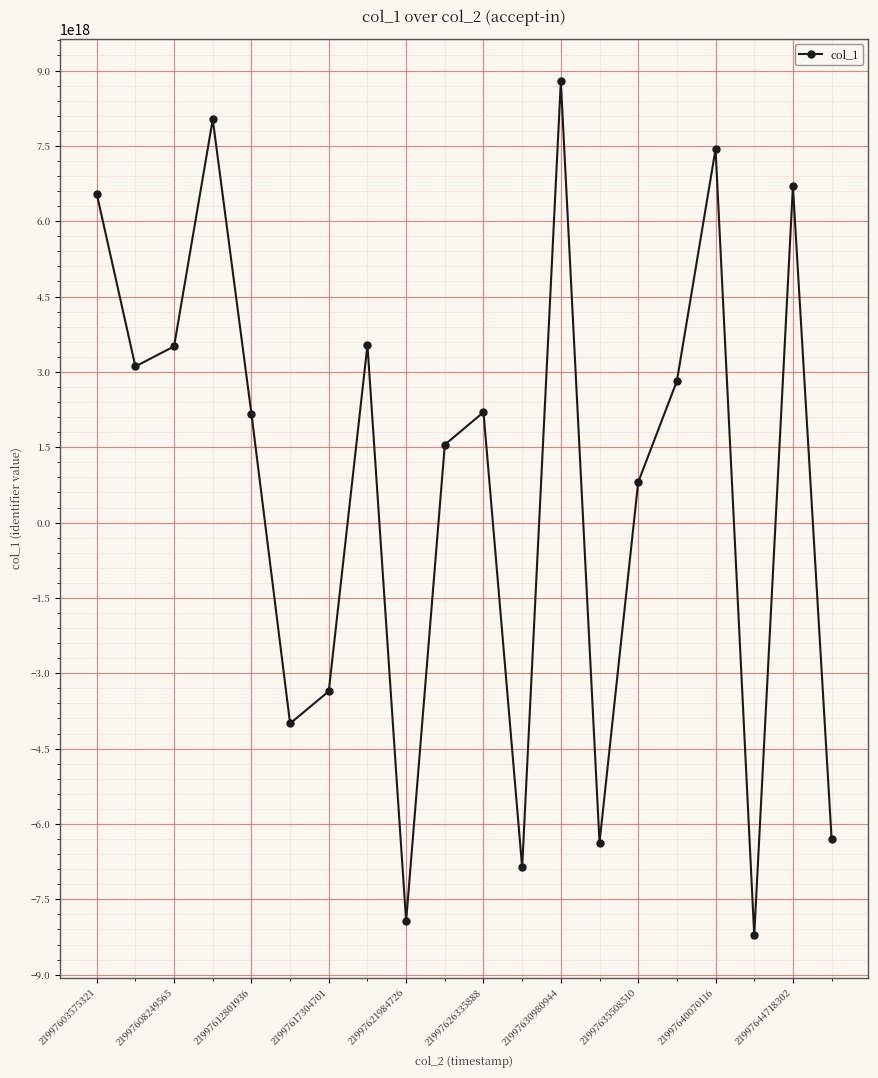

True or false: the data has more than 0 interior local peaks.

True